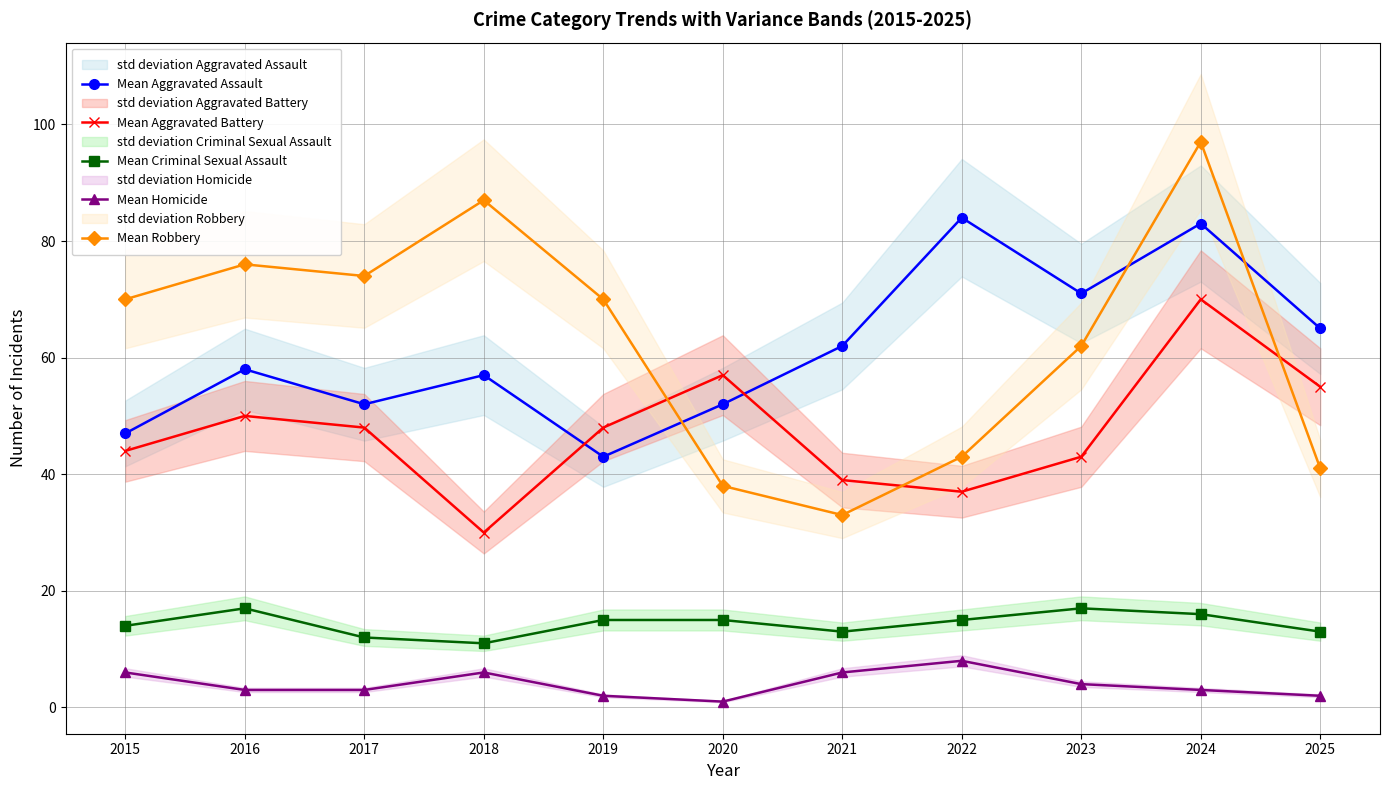

Reading left to right, transcribe all the data shown in this chart.

Mean Aggravated Assault: 2015=47	2016=58	2017=52	2018=57	2019=43	2020=52	2021=62	2022=84	2023=71	2024=83	2025=65
Mean Aggravated Battery: 2015=44	2016=50	2017=48	2018=30	2019=48	2020=57	2021=39	2022=37	2023=43	2024=70	2025=55
Mean Criminal Sexual Assault: 2015=14	2016=17	2017=12	2018=11	2019=15	2020=15	2021=13	2022=15	2023=17	2024=16	2025=13
Mean Homicide: 2015=6	2016=3	2017=3	2018=6	2019=2	2020=1	2021=6	2022=8	2023=4	2024=3	2025=2
Mean Robbery: 2015=70	2016=76	2017=74	2018=87	2019=70	2020=38	2021=33	2022=43	2023=62	2024=97	2025=41